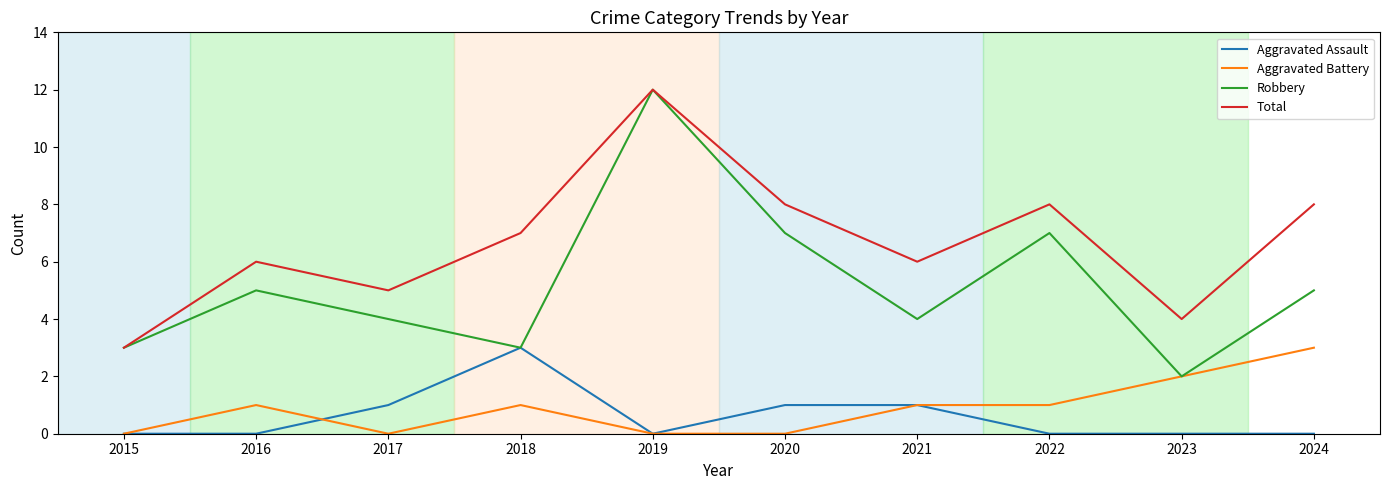

Reading right to left, transcribe all the data shown in this chart.

Aggravated Assault: 0	0	0	1	1	0	3	1	0	0
Aggravated Battery: 3	2	1	1	0	0	1	0	1	0
Robbery: 5	2	7	4	7	12	3	4	5	3
Total: 8	4	8	6	8	12	7	5	6	3